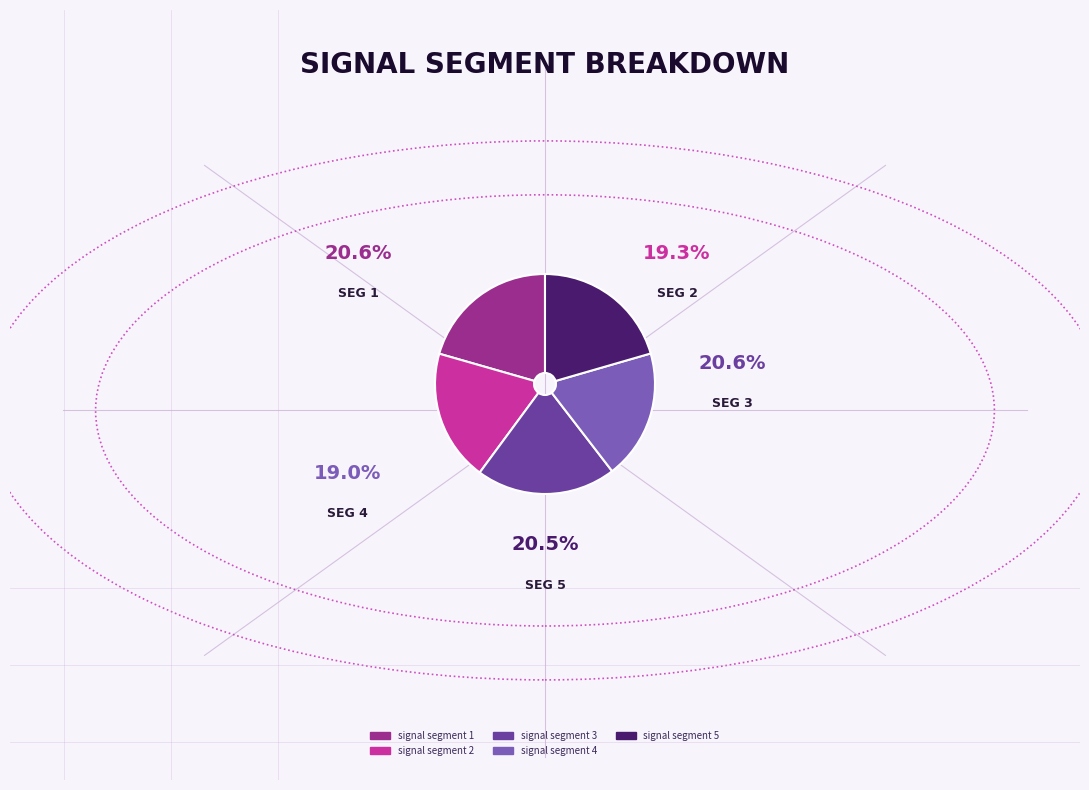

Is there any slice that represents more than half of the pie?

No